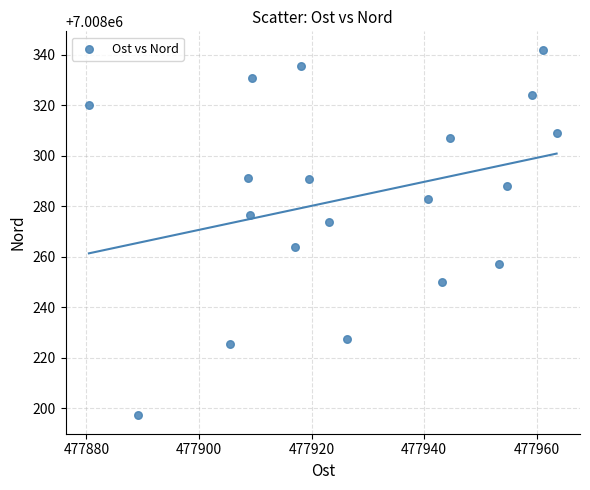

What is the range of X values (max minus min)?

83.1